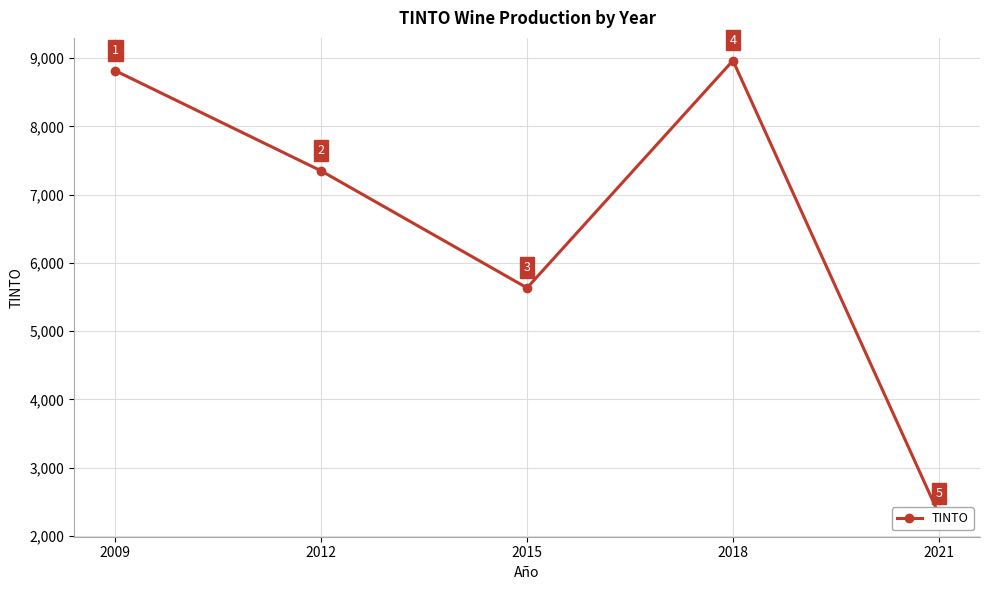

What is the value of the 1st point from the left?

8817